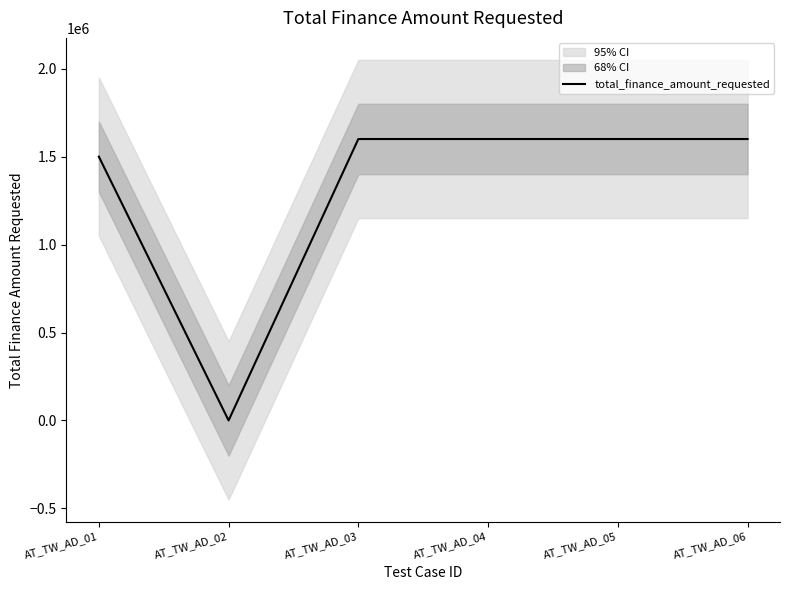

Which has a higher value, AT_TW_AD_04 or AT_TW_AD_06?

AT_TW_AD_04